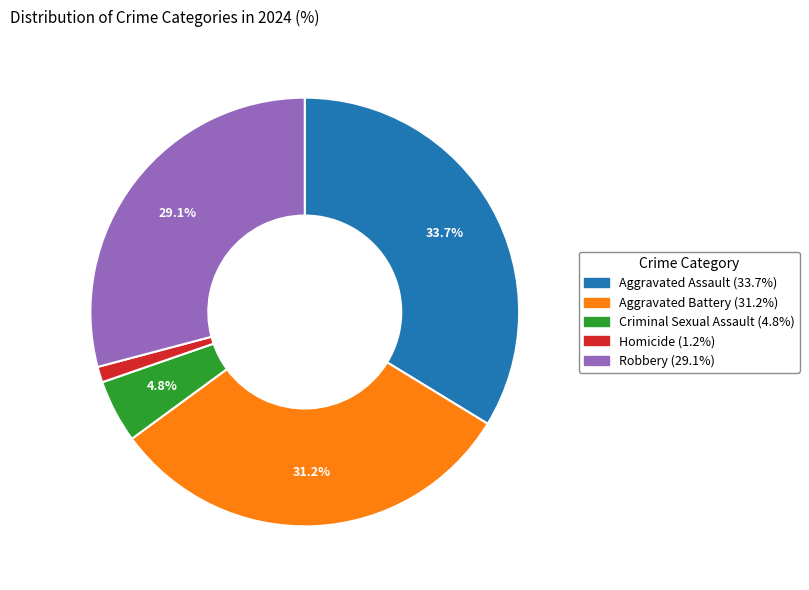

What portion of the pie excludes Aggravated Assault?

66.3%